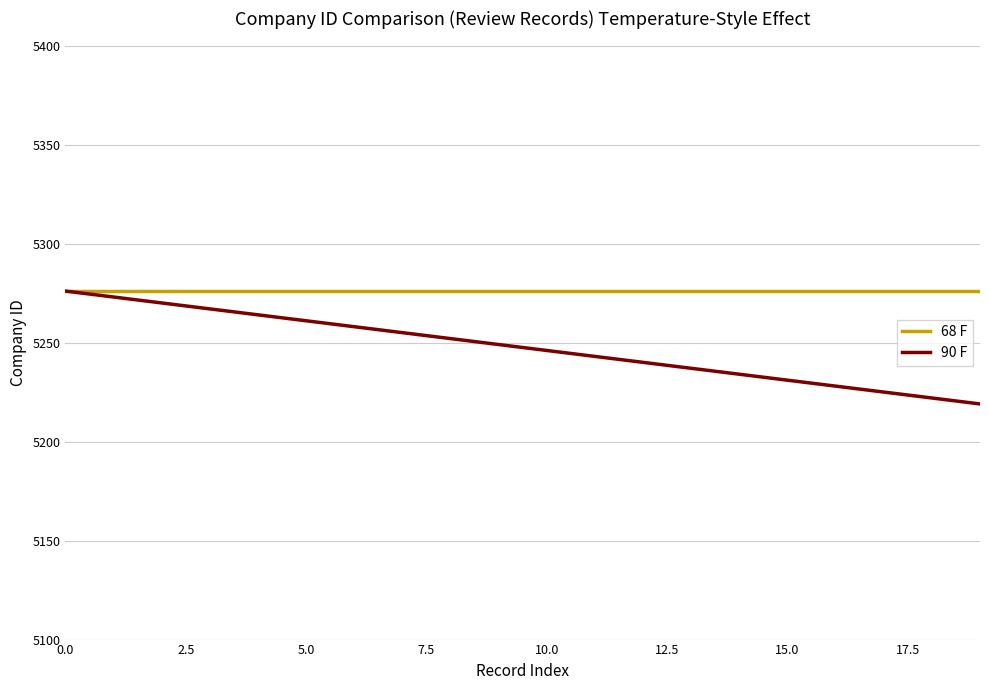

List the series in order of their overall mean, lowest first.

90 F, 68 F